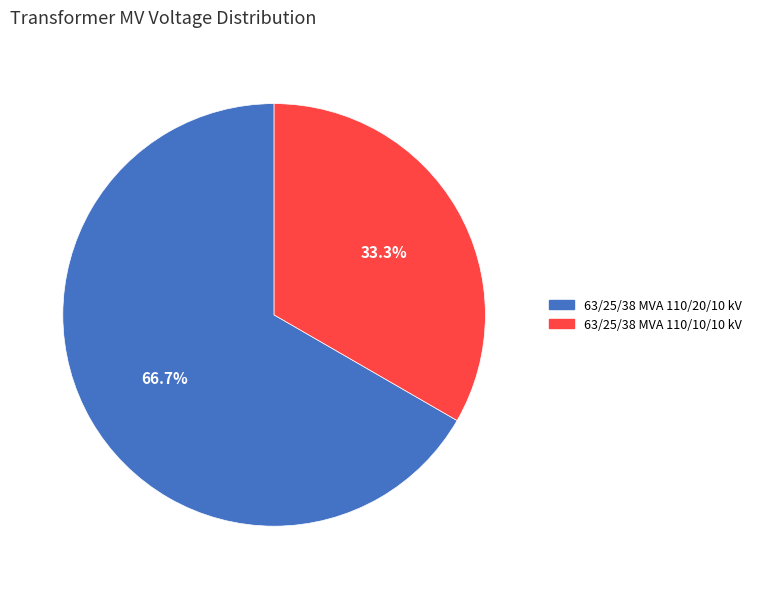

To the nearest percent, what percentage of the pie is 63/25/38 MVA 110/20/10 kV?

67%